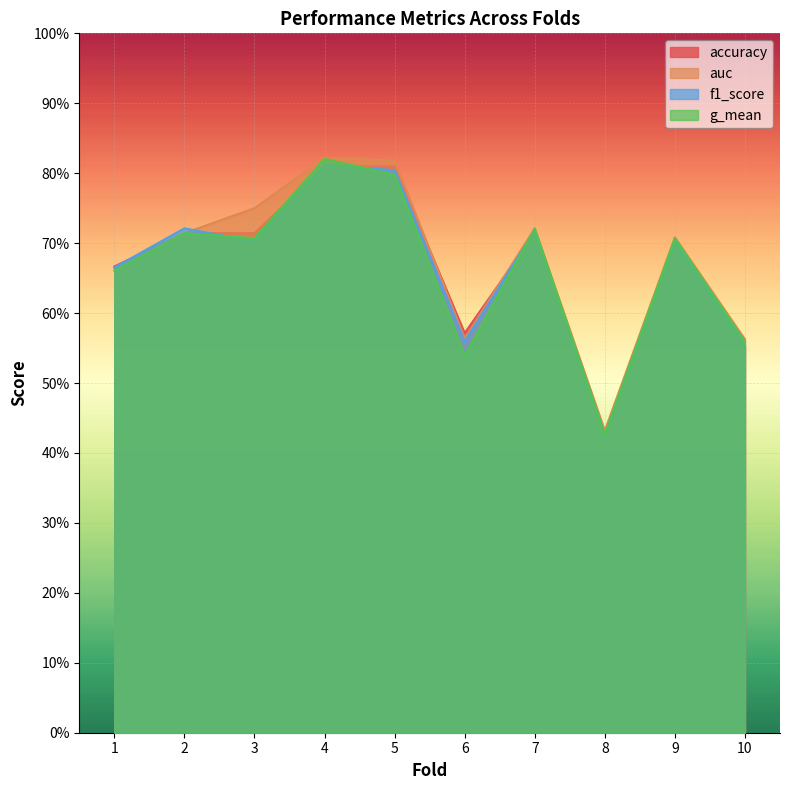

Reading left to right, transcribe all the data shown in this chart.

accuracy: 0.7	0.7	0.7	0.8	0.8	0.6	0.7	0.4	0.7	0.6
auc: 0.7	0.7	0.8	0.8	0.8	0.6	0.7	0.4	0.7	0.6
f1_score: 0.7	0.7	0.7	0.8	0.8	0.6	0.7	0.4	0.7	0.6
g_mean: 0.7	0.7	0.7	0.8	0.8	0.5	0.7	0.4	0.7	0.6